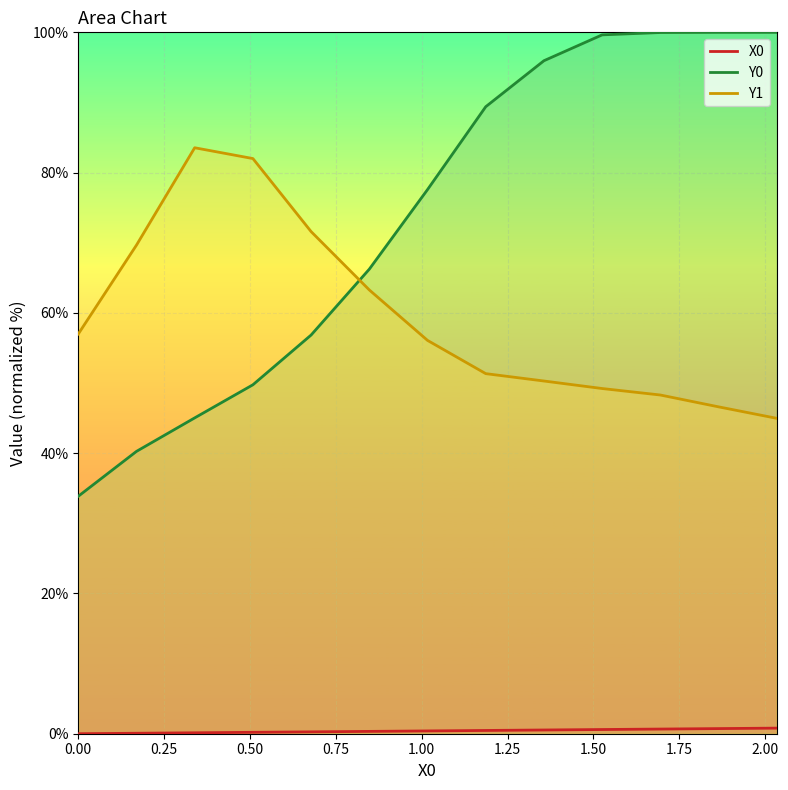

List the series in order of their peak value, lowest first.

X0, Y1, Y0